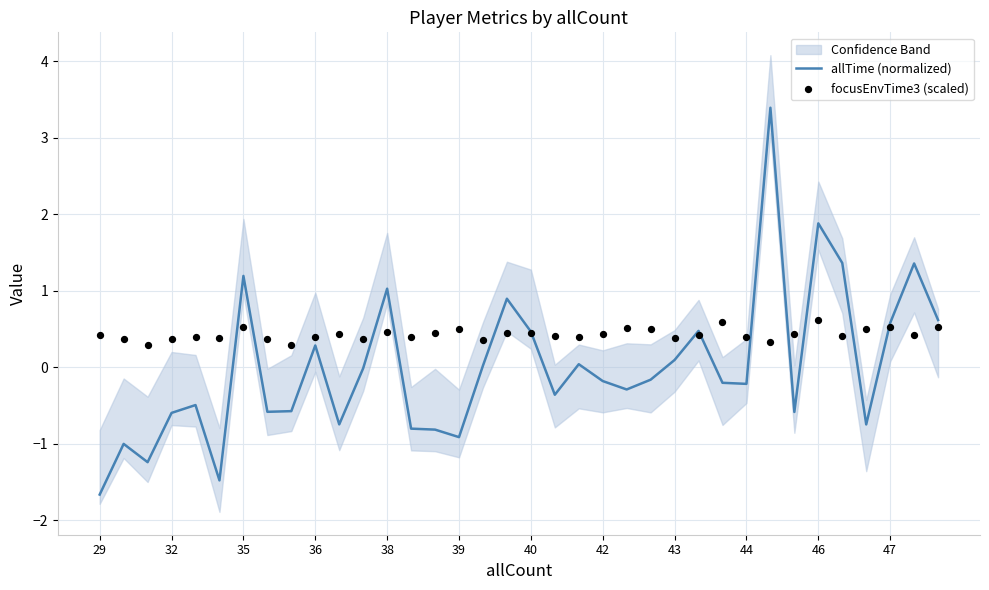

At how many categories does at least one series exceed 0?

36